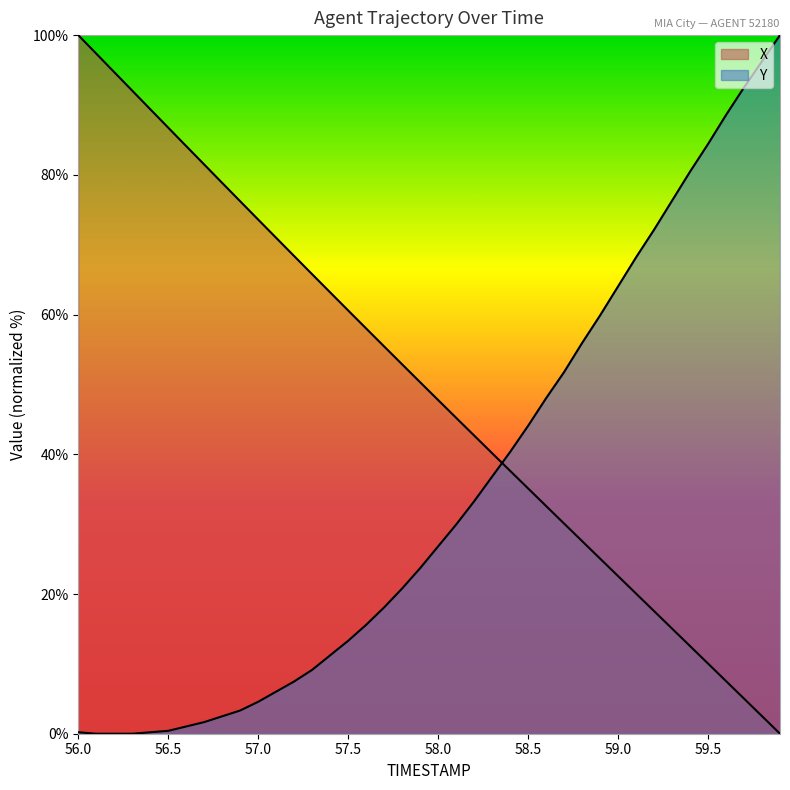

Rank the series by their maximum value, from lowest to highest.

X, Y